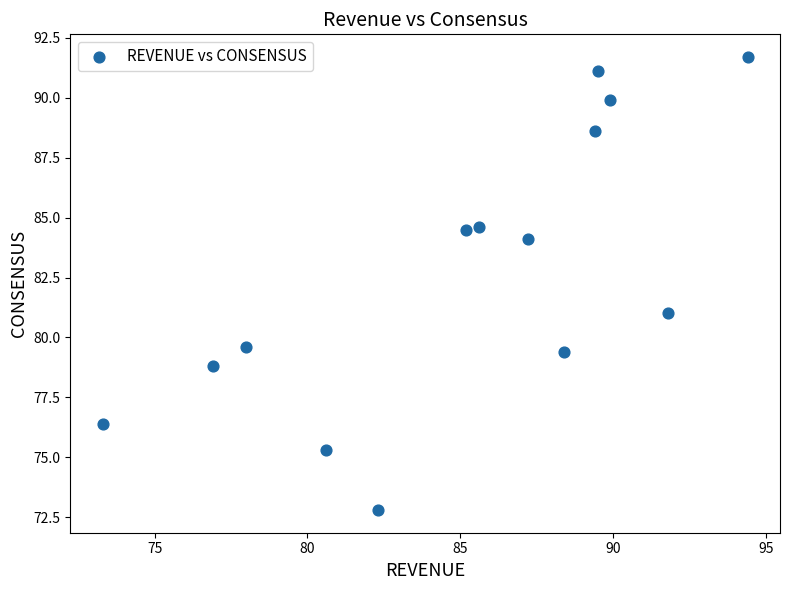

What Y value in the scatter plot is closest to 82?

81.0